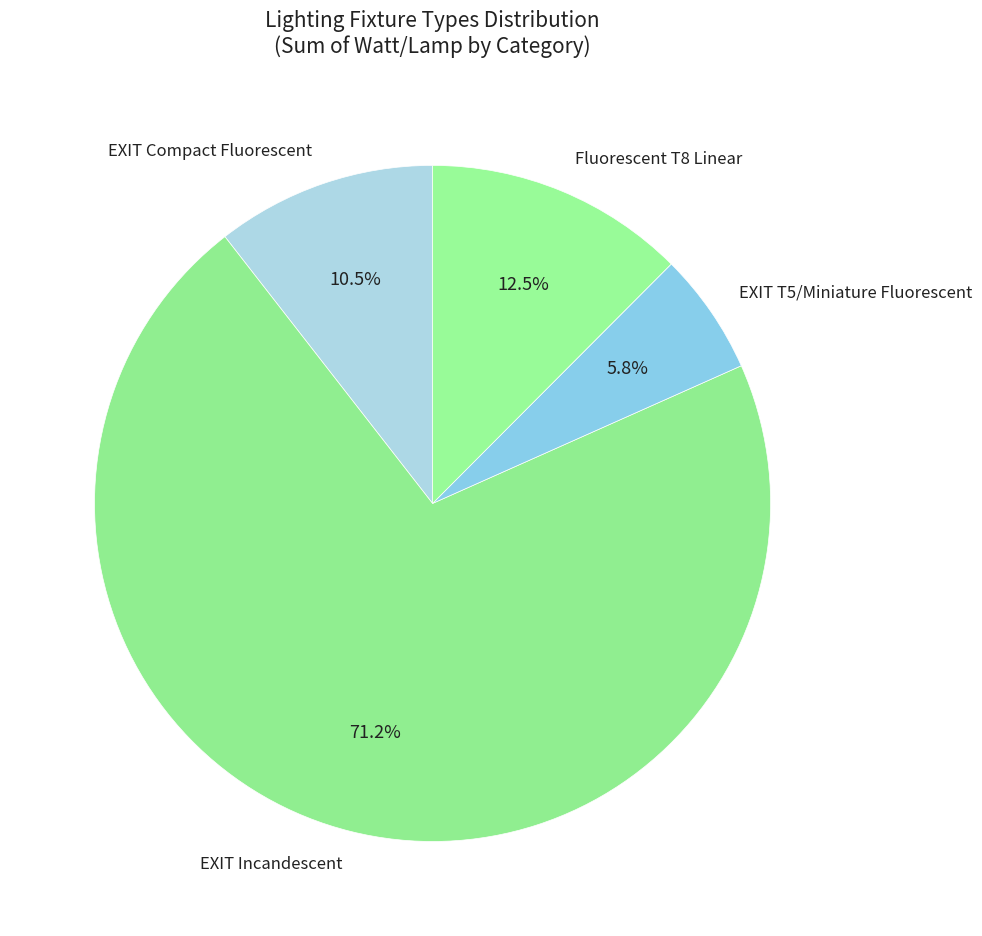

Does any single category account for the majority?

Yes